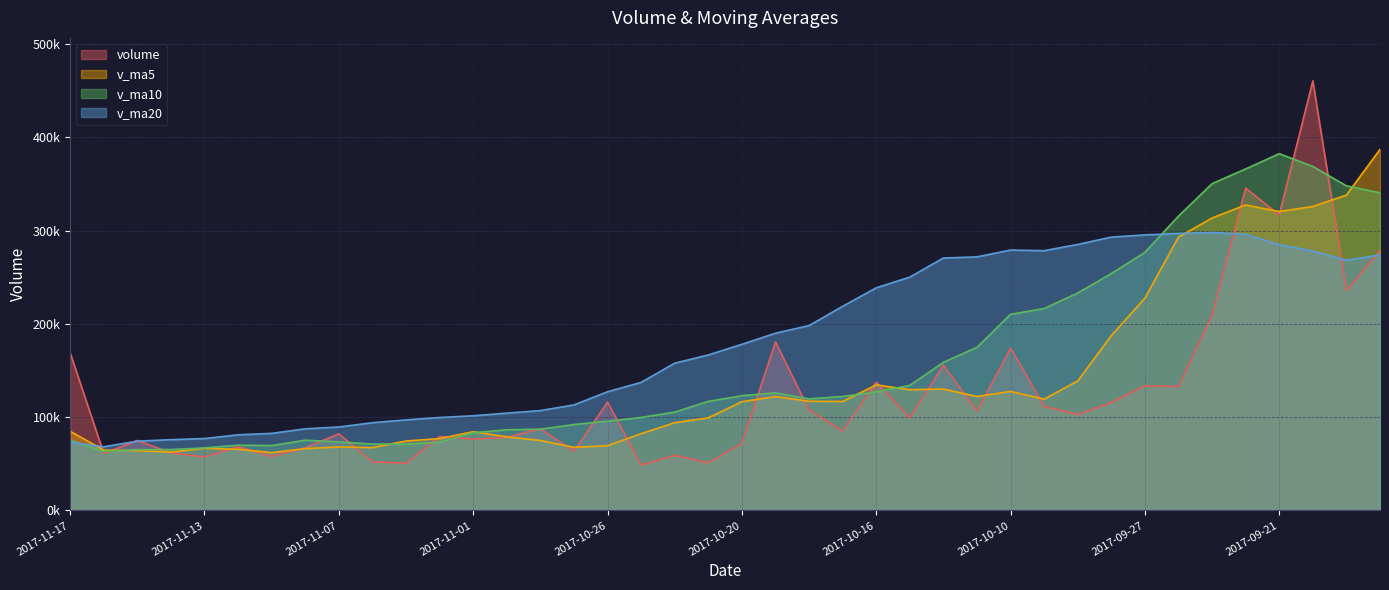

Which category has the highest value across all series?

2017-09-20